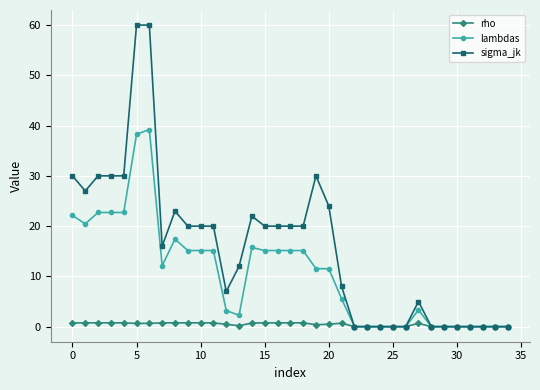

Rank the series by their maximum value, from lowest to highest.

rho, lambdas, sigma_jk